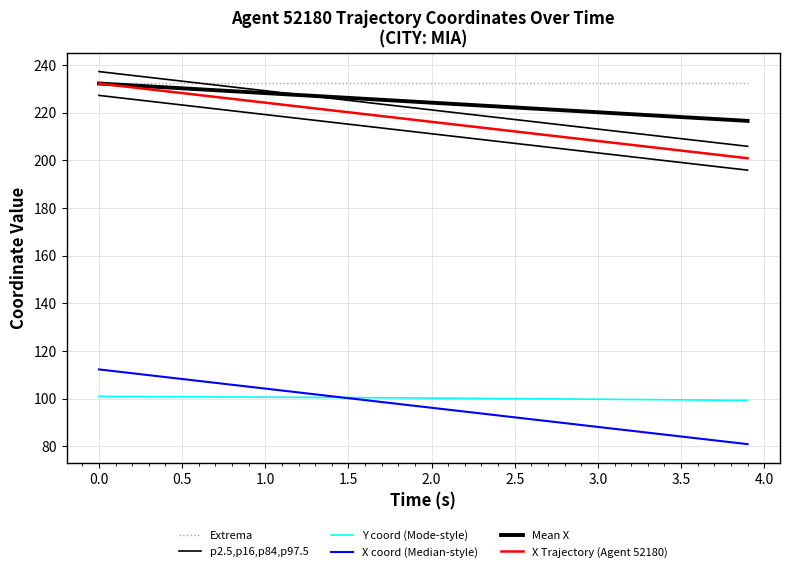

True or false: p2.5,p16,p84,p97.5 has more than 0 interior local peaks.

False